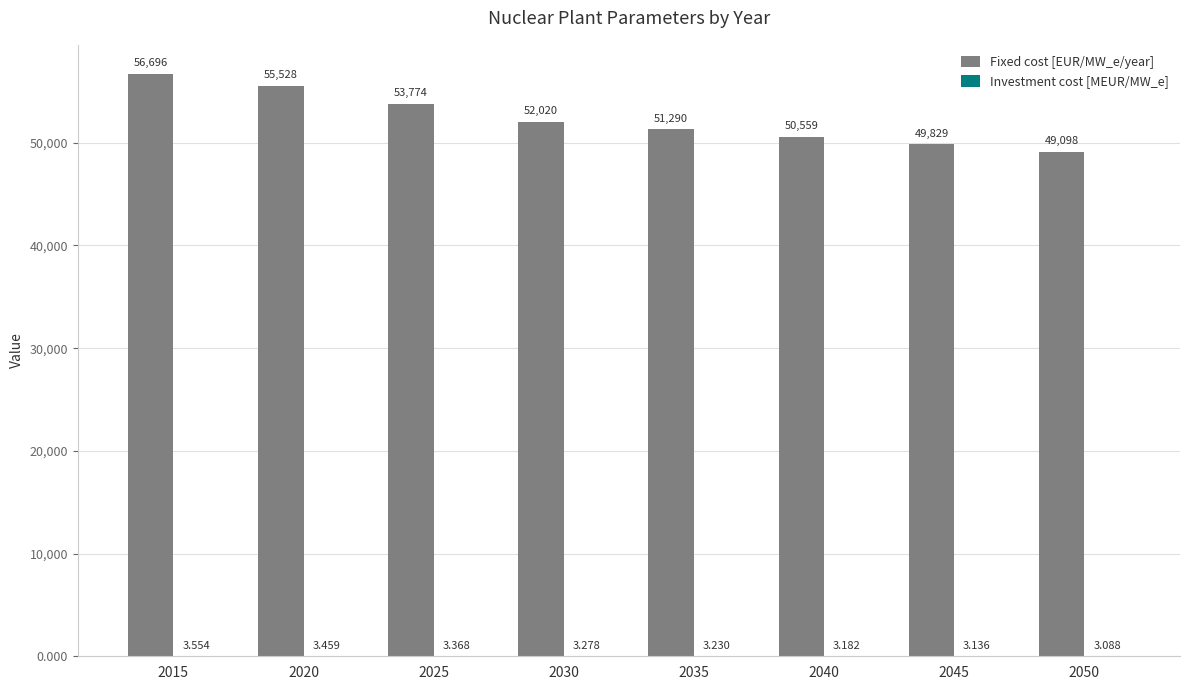

How many groups of bars are there?

8